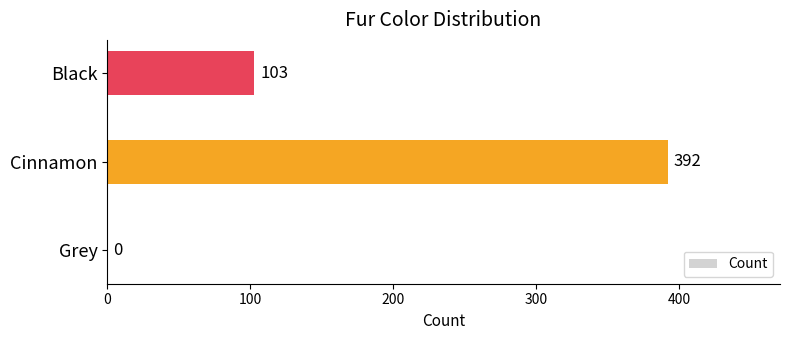

How many values are between 0 and 392?

3